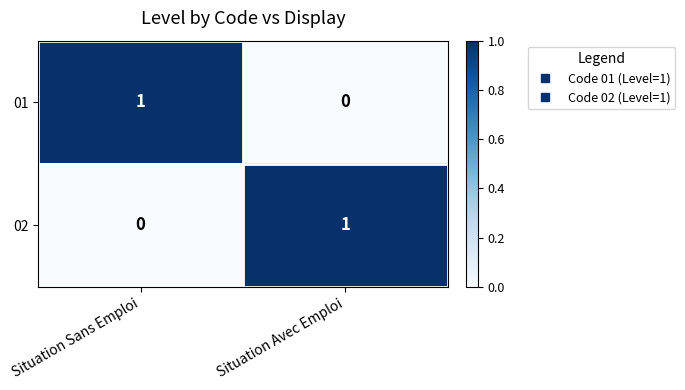

What is the total value across all series at Situation Sans Emploi?

1